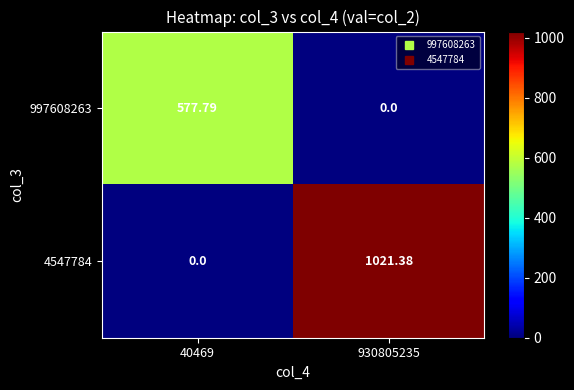

Is the value of 4547784 at 930805235 greater than the value of 997608263 at 930805235?

Yes